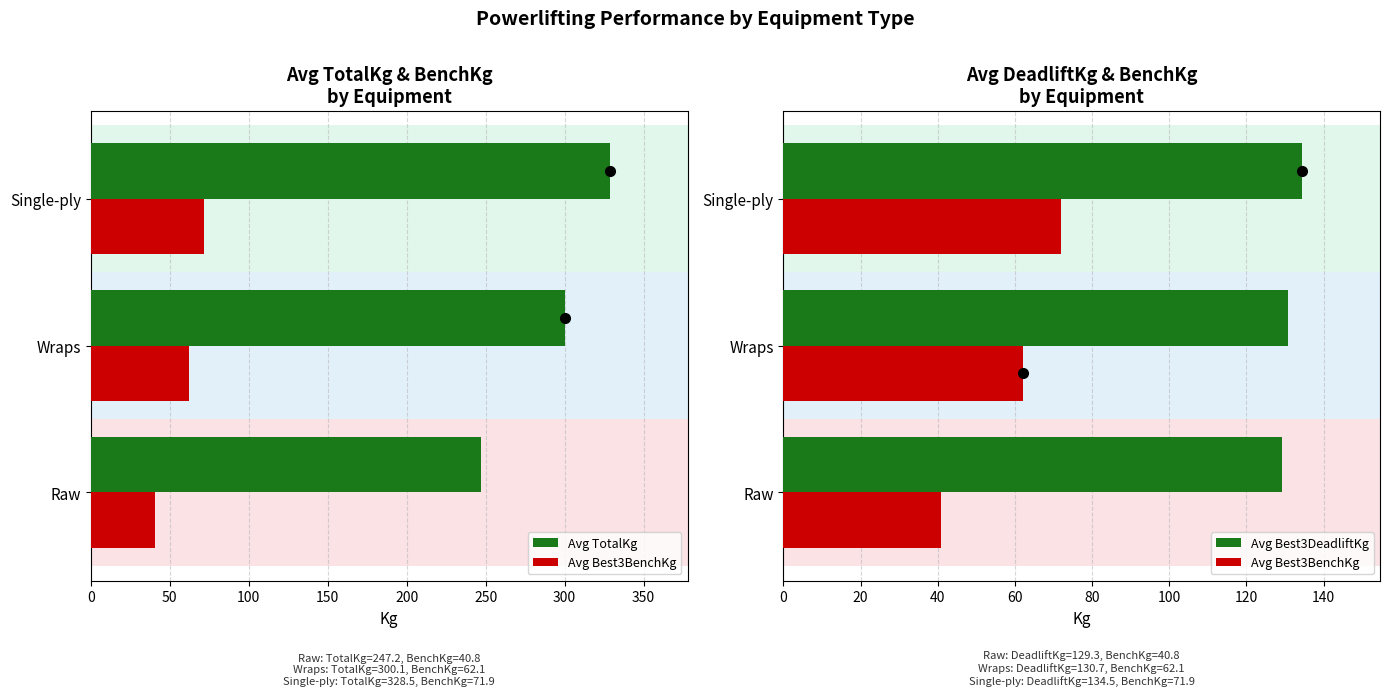

How many data points in Avg TotalKg are above 300?

2